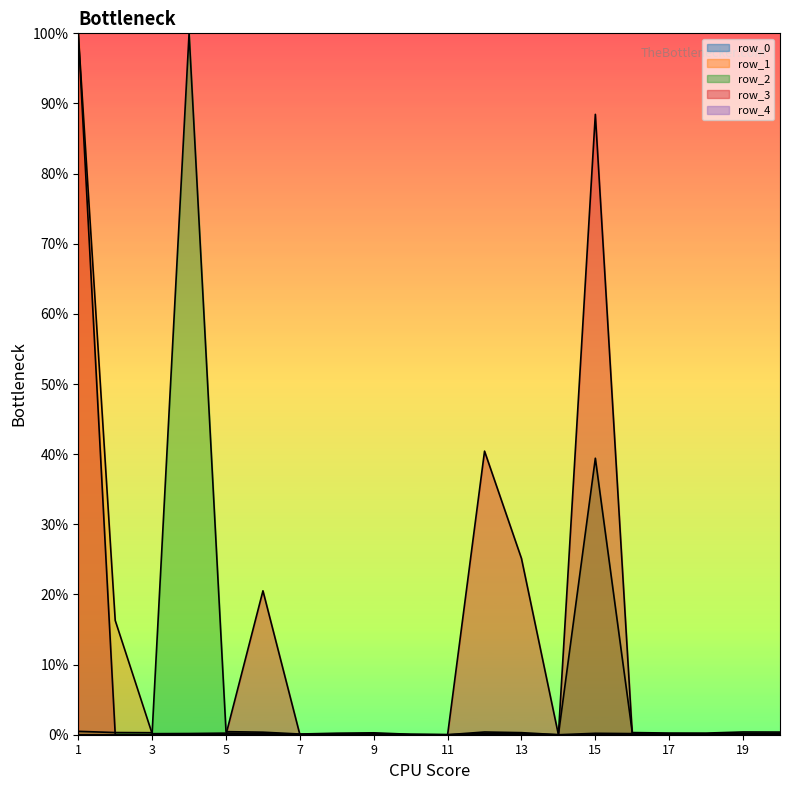

What is the average value of the row_2 series?

0.1